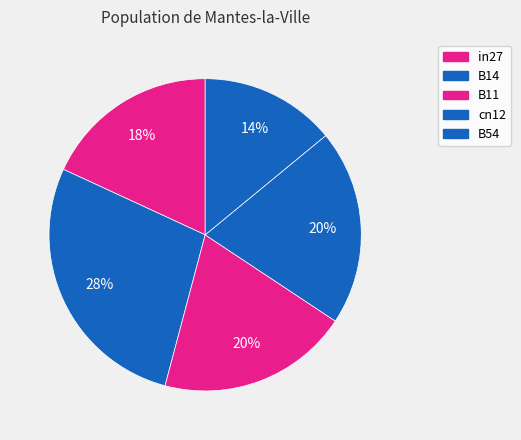

How many slices are in this pie chart?

5